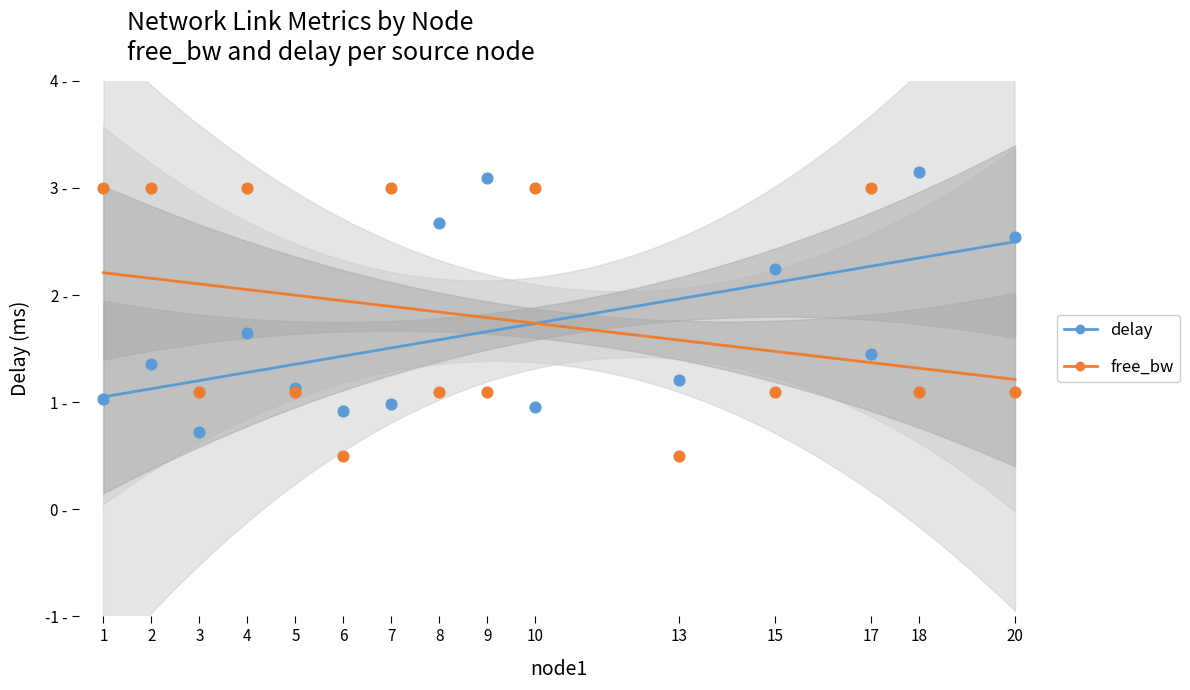

Which series contains the lowest Y value?

free_bw